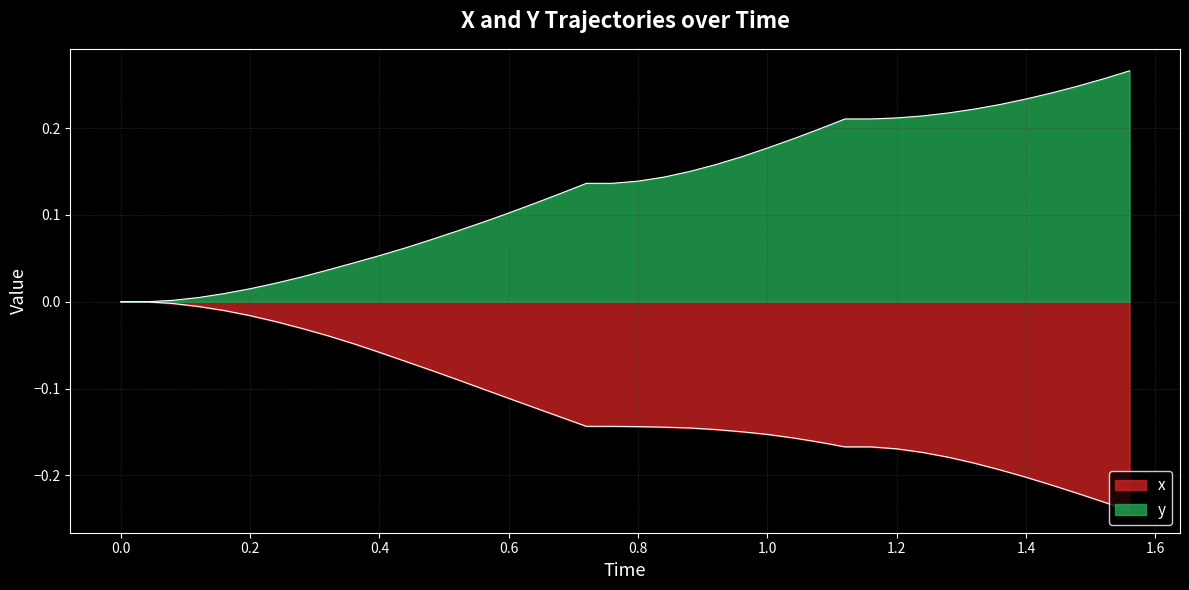

Does the chart display data point markers on the line(s)?

No